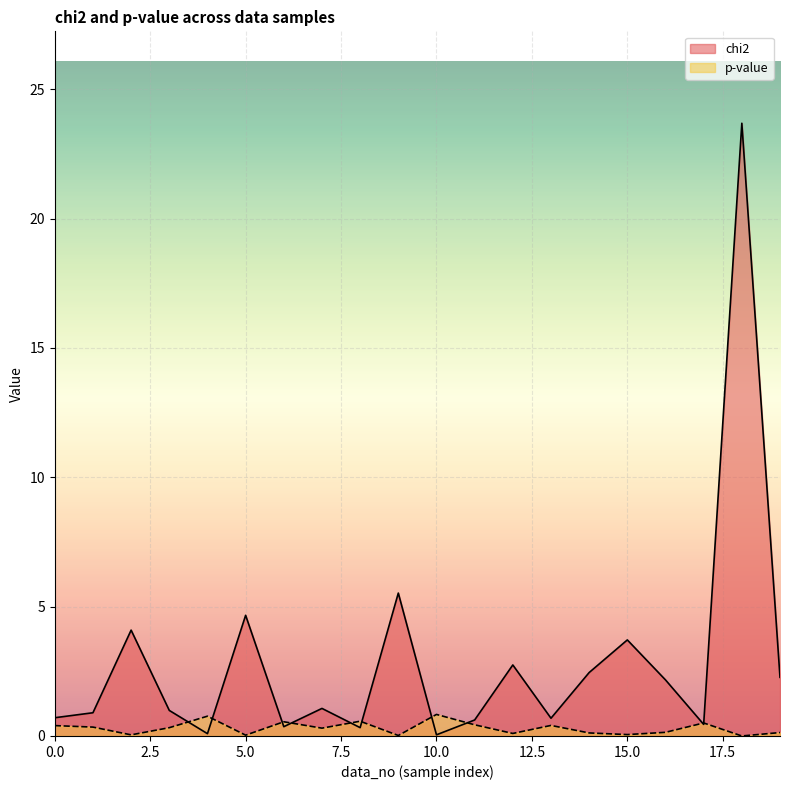

The value of chi2 at 1 is 0.3. True or false?

False